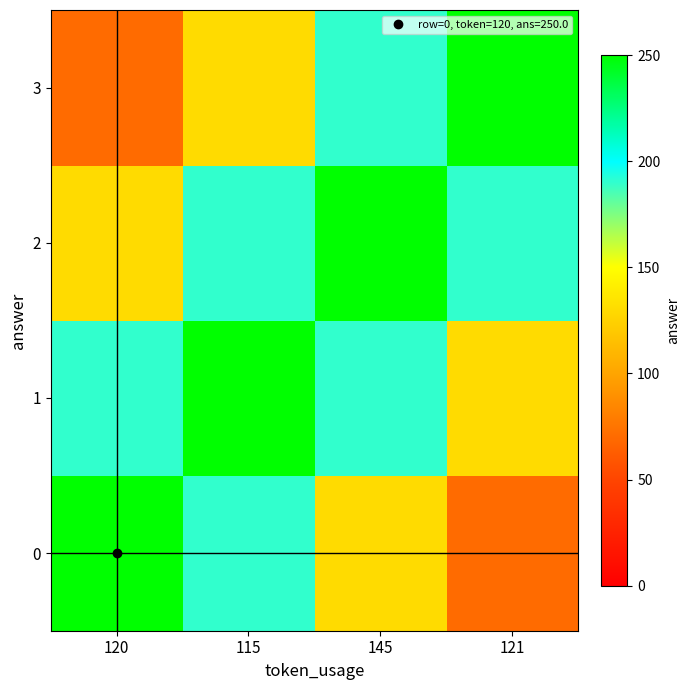

Which series has the largest total across all categories?

1